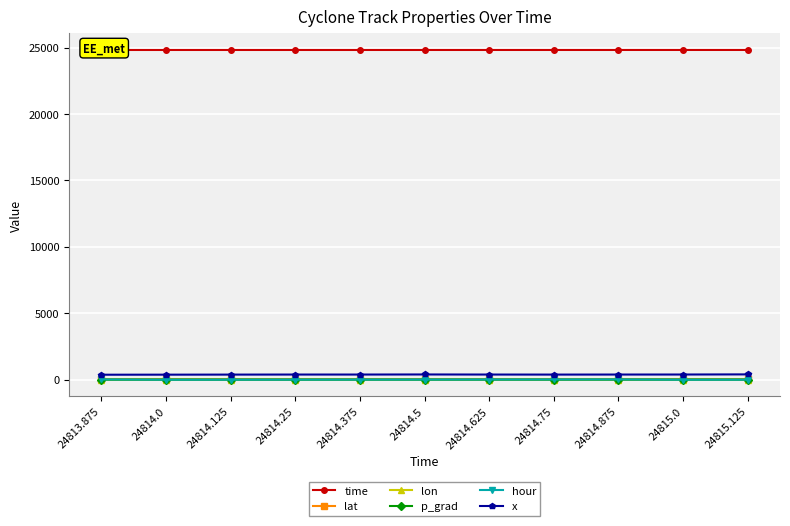

Reading right to left, what are all the values shown in this chart?

time: 24815.1	24815.0	24814.9	24814.8	24814.6	24814.5	24814.4	24814.2	24814.1	24814.0	24813.9
lat: 41.8	39.8	39.4	38.7	40.1	42.6	42.3	42.1	42.2	42.6	43.1
lon: 11.5	8.4	7.8	6.9	7.9	9.9	8.2	8.2	7.1	5.7	4.7
p_grad: 10.7	10.1	9.9	9.1	9.6	8.5	8.9	8.5	8.0	8.0	7.8
hour: 3.0	0.0	21.0	18.0	15.0	12.0	9.0	6.0	3.0	0.0	21.0
x: 401.0	391.0	389.0	386.0	389.0	395.0	389.0	389.0	385.0	380.0	376.0